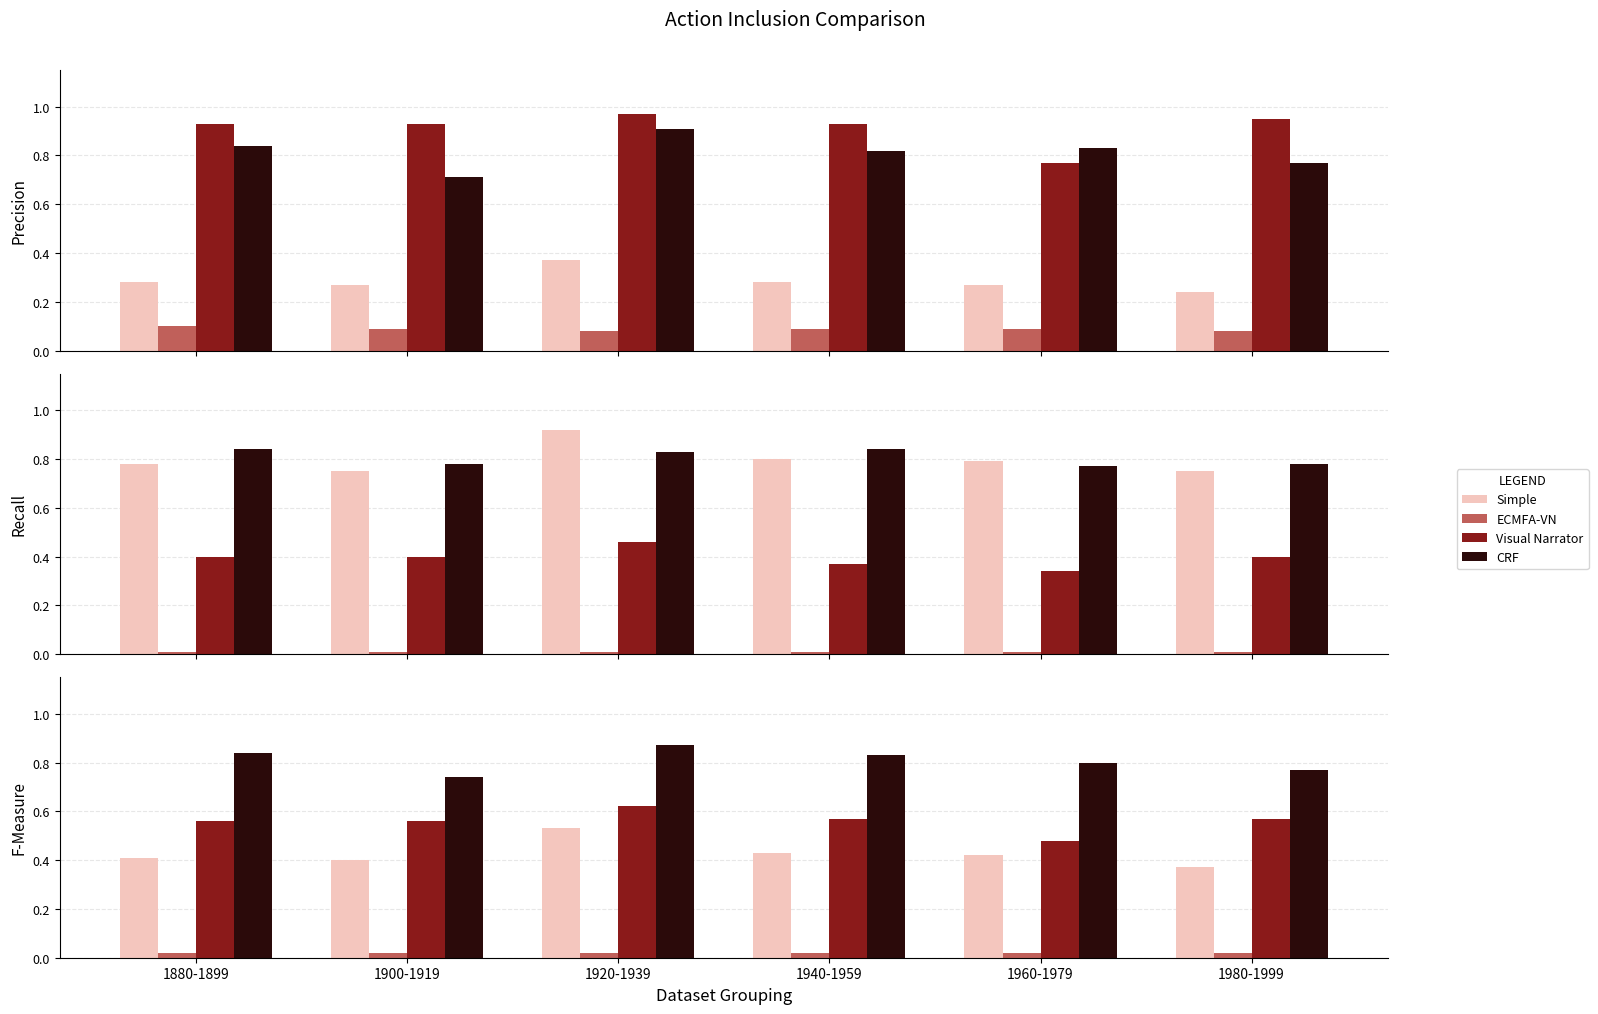

Which category has the highest value across all series?

1920-1939